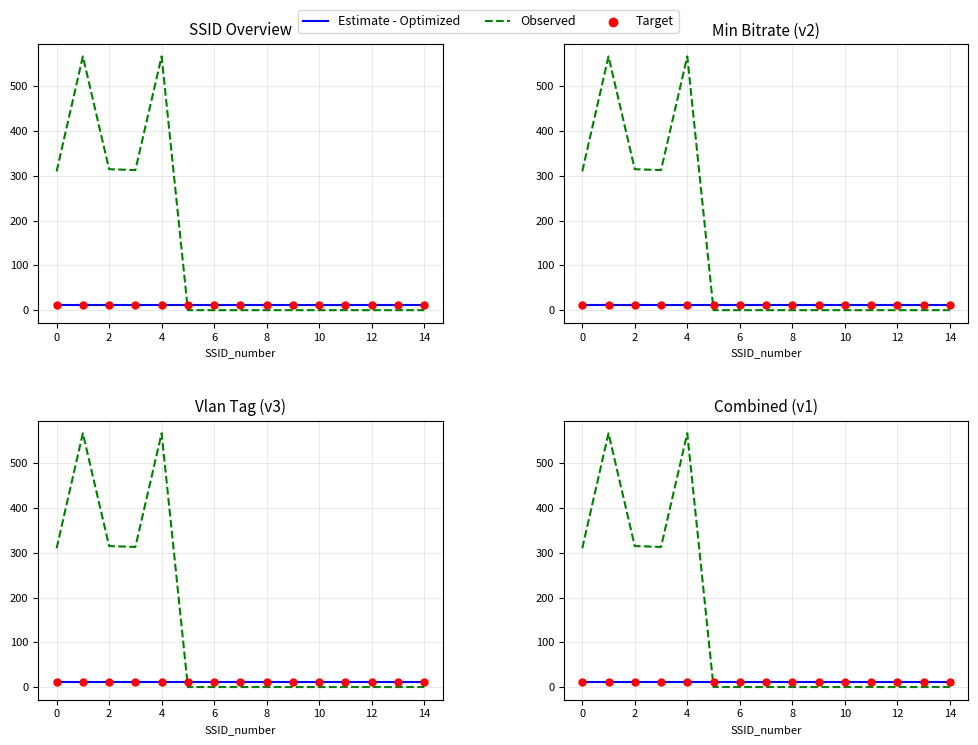

At how many categories does at least one series exceed 281?

5